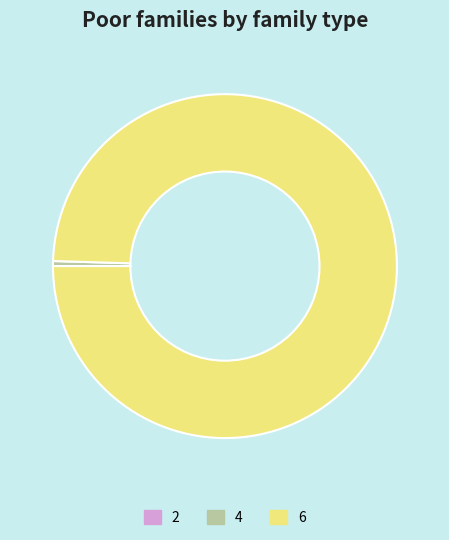

Which slice is the largest?

6